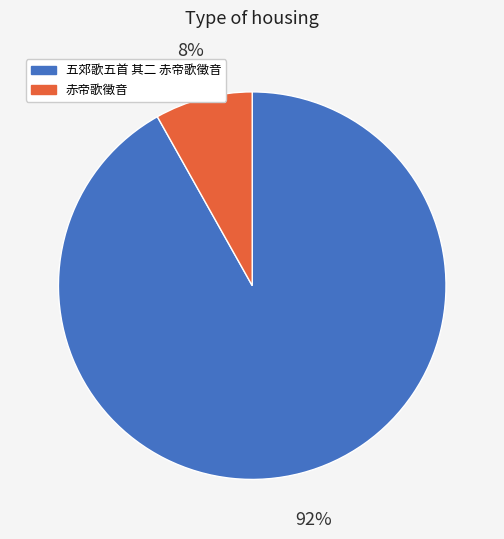

To the nearest percent, what percentage of the pie is 五郊歌五首 其二 赤帝歌徵音?

92%